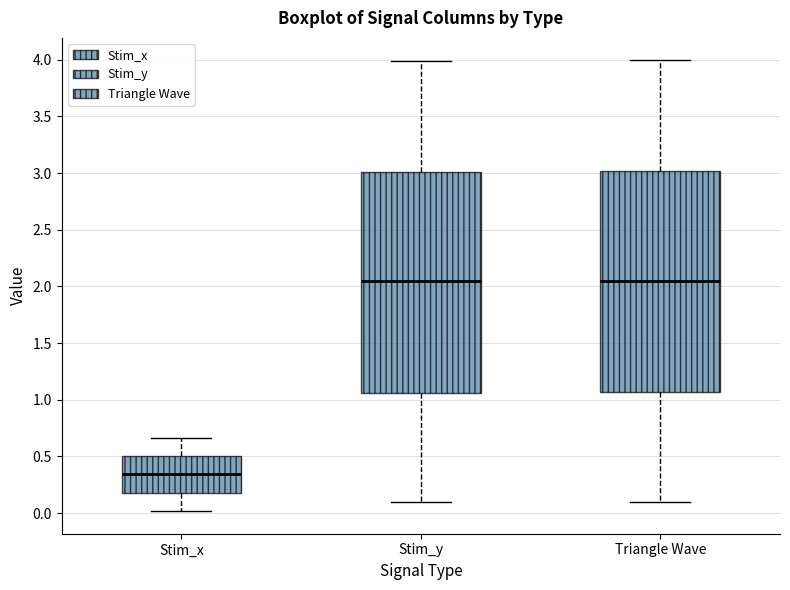

Where does the upper whisker of the box for Stim_x end on the y-axis? The values are not printed on the chart, so give them approximately, as read against the axis.

0.65